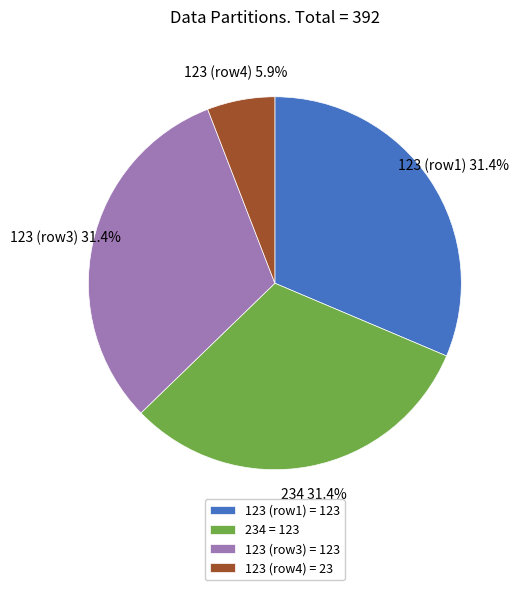

Is there any slice that represents more than half of the pie?

No